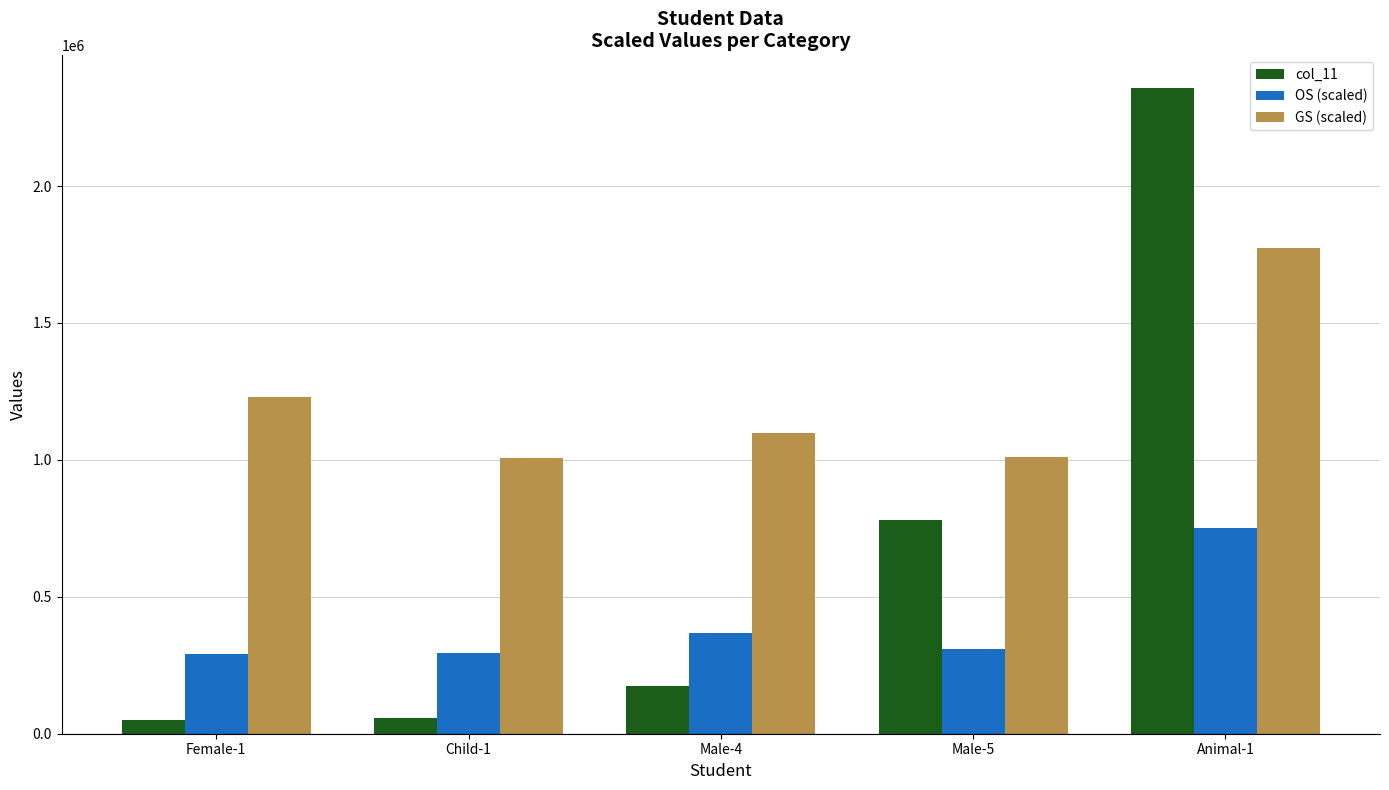

Does the chart contain stacked bars?

No